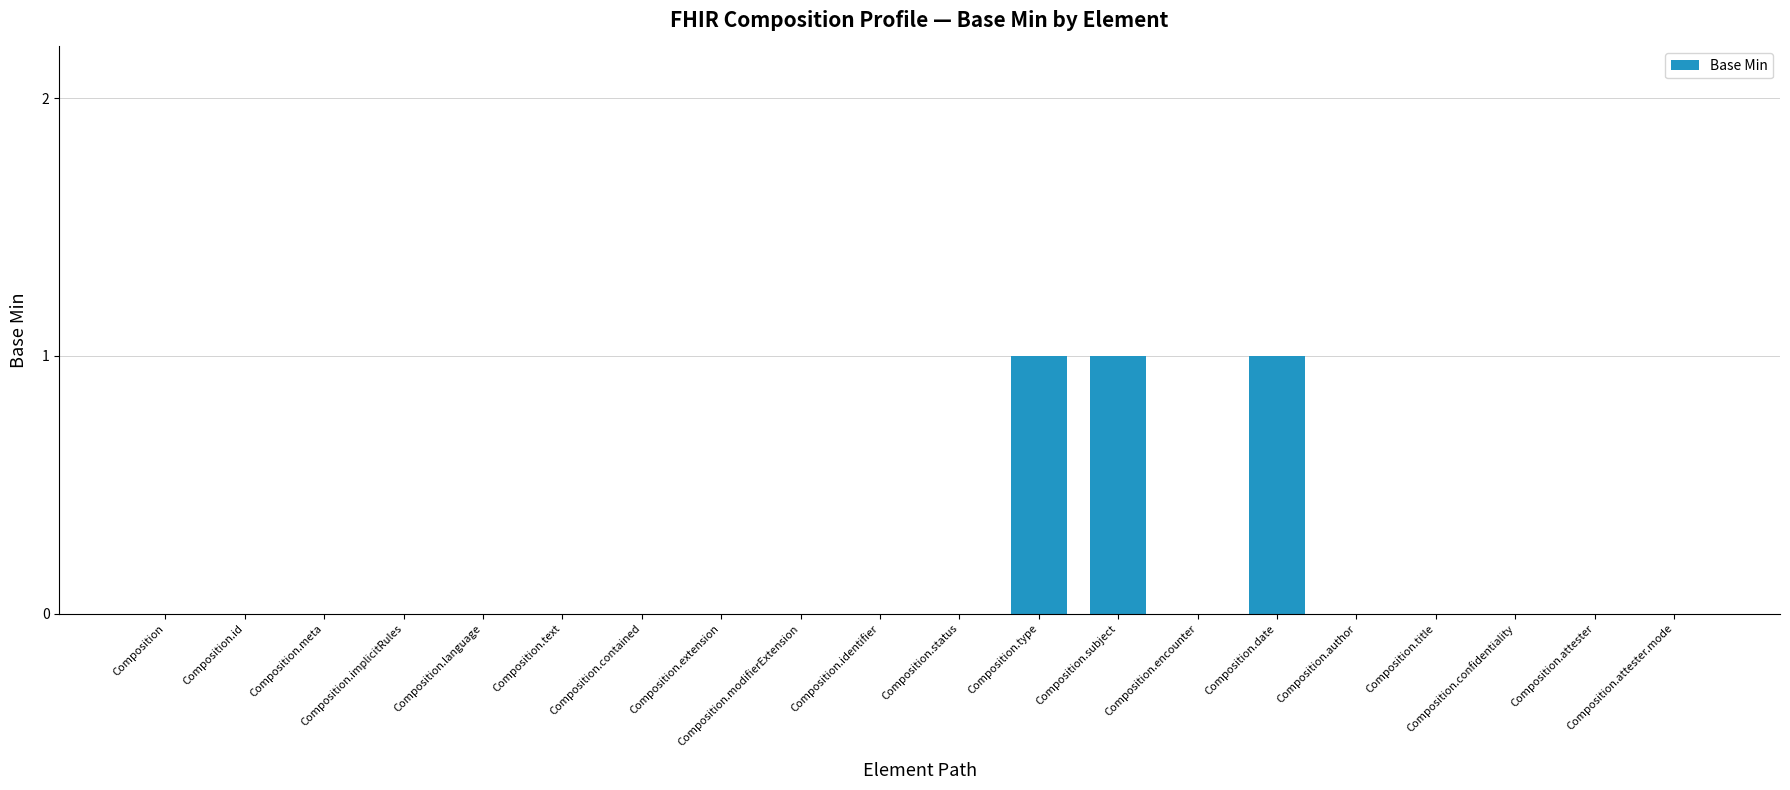

Reading left to right, list all the values displayed in this chart.

0	0	0	0	0	0	0	0	0	0	0	1	1	0	1	0	0	0	0	0